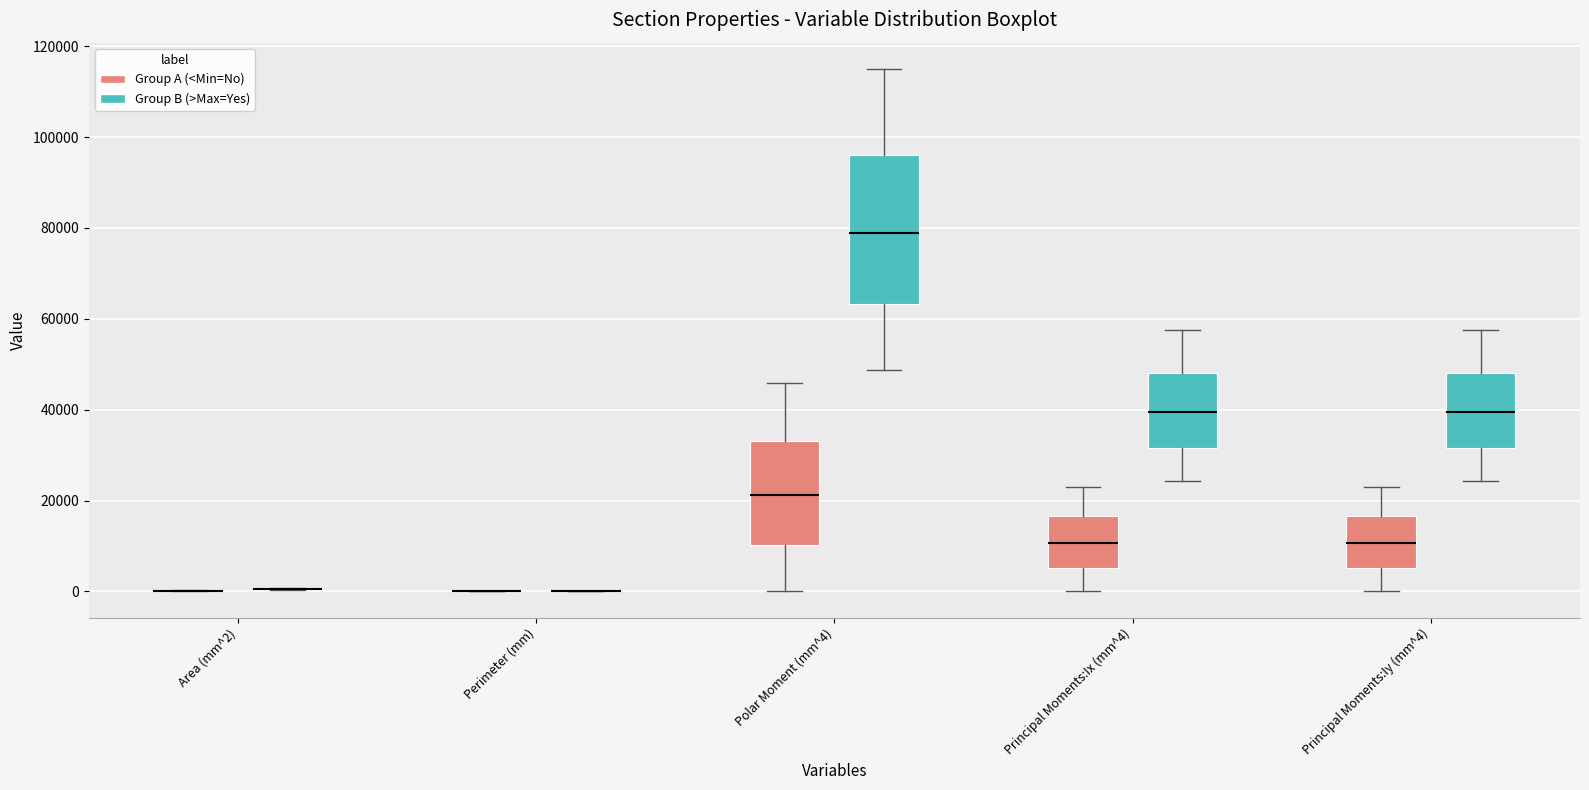

Reading left to right, read every box against the y-axis: the position of its median line, the range the box covers, and the ends of its whiskers. The values are not printed on the chart, so give them approximately, as read against the axis.

Area (mm^2) (Group A (<Min=No)): box collapsed to a line at 0, whiskers 0 to 0
Area (mm^2) (Group B (>Max=Yes)): box collapsed to a line at 0, whiskers 0 to 0
Perimeter (mm) (Group A (<Min=No)): box collapsed to a line at 0, whiskers 0 to 0
Perimeter (mm) (Group B (>Max=Yes)): box collapsed to a line at 0, whiskers 0 to 0
Polar Moment (mm^4) (Group A (<Min=No)): median 22000, box 10000 to 34000, whiskers 0 to 46000
Polar Moment (mm^4) (Group B (>Max=Yes)): median 78000, box 64000 to 96000, whiskers 48000 to 116000
Principal Moments:Ix (mm^4) (Group A (<Min=No)): median 10000, box 6000 to 16000, whiskers 0 to 22000
Principal Moments:Ix (mm^4) (Group B (>Max=Yes)): median 40000, box 32000 to 48000, whiskers 24000 to 58000
Principal Moments:Iy (mm^4) (Group A (<Min=No)): median 10000, box 6000 to 16000, whiskers 0 to 22000
Principal Moments:Iy (mm^4) (Group B (>Max=Yes)): median 40000, box 32000 to 48000, whiskers 24000 to 58000